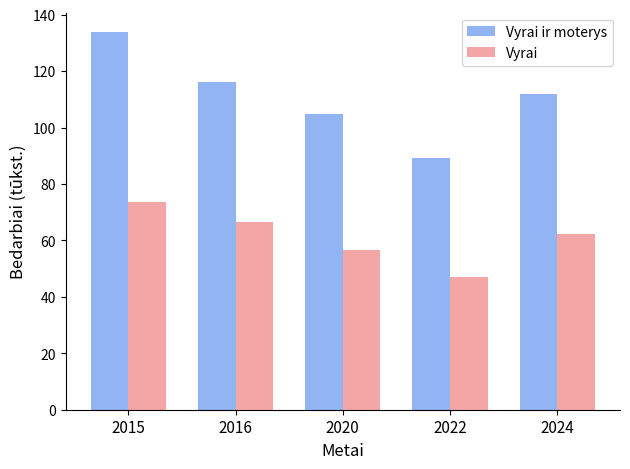

What is the difference between the highest and lowest values at 2015?

60.5